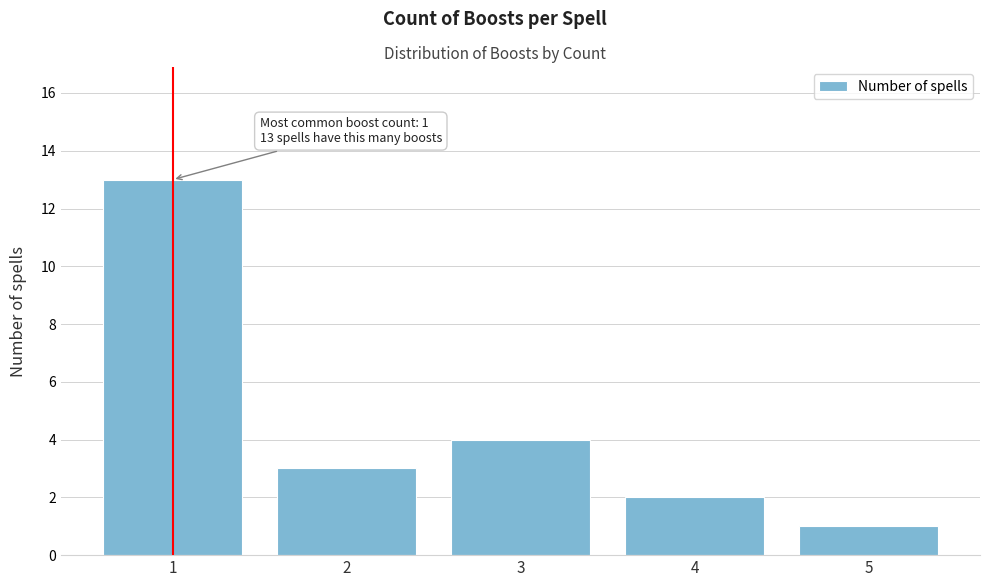

Reading left to right, what are all the values shown in this chart?

13	3	4	2	1